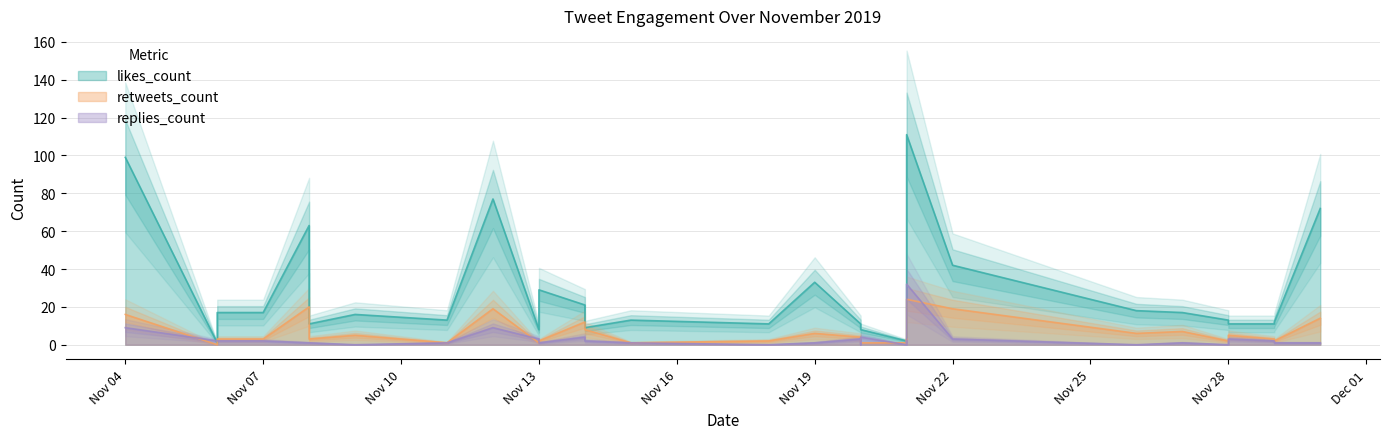

Does the chart have visible grid lines?

Yes